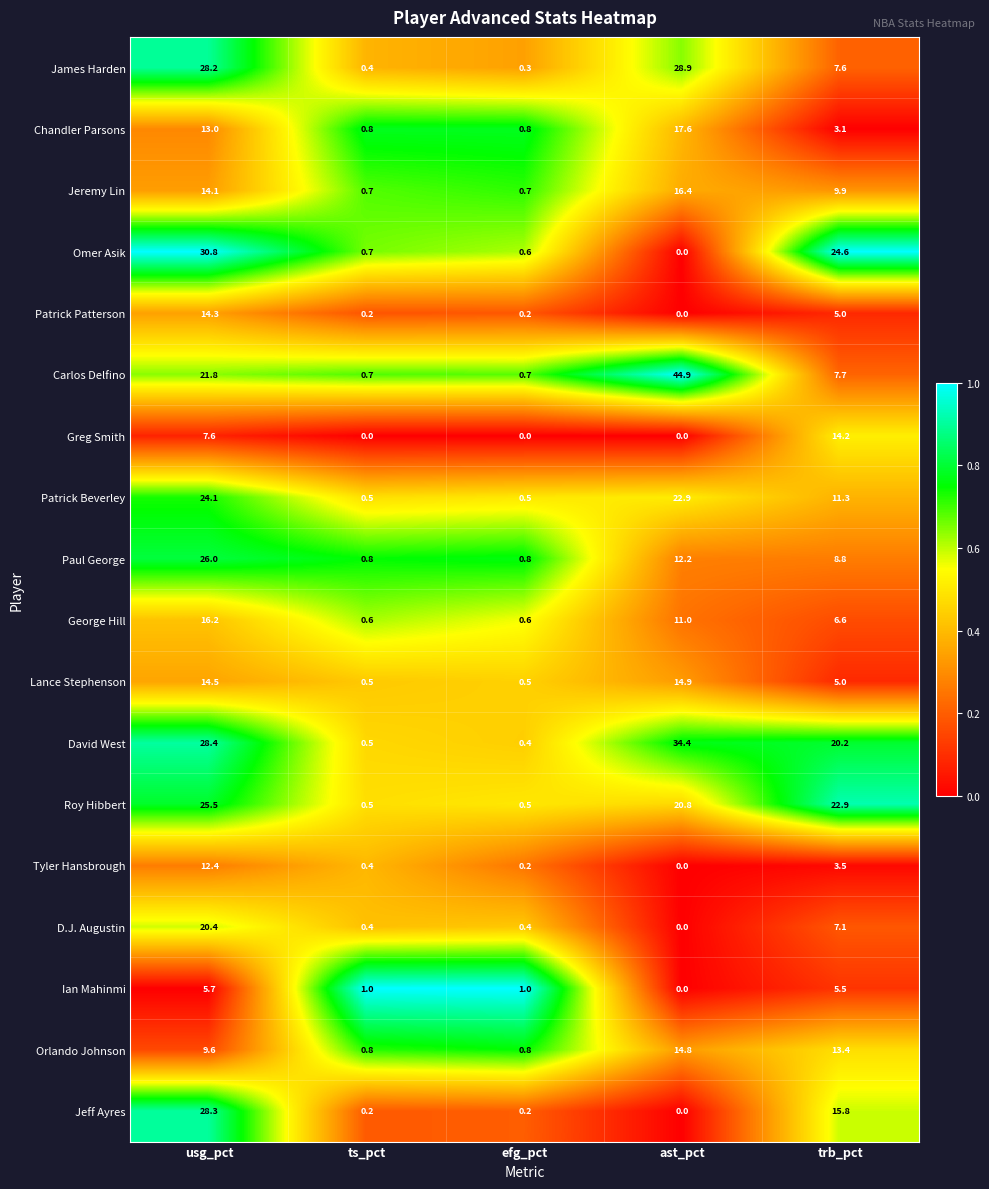

List the series in order of their peak value, highest first.

Carlos Delfino, David West, Omer Asik, James Harden, Jeff Ayres, Paul George, Roy Hibbert, Patrick Beverley, D.J. Augustin, Chandler Parsons, Jeremy Lin, George Hill, Lance Stephenson, Orlando Johnson, Patrick Patterson, Greg Smith, Tyler Hansbrough, Ian Mahinmi